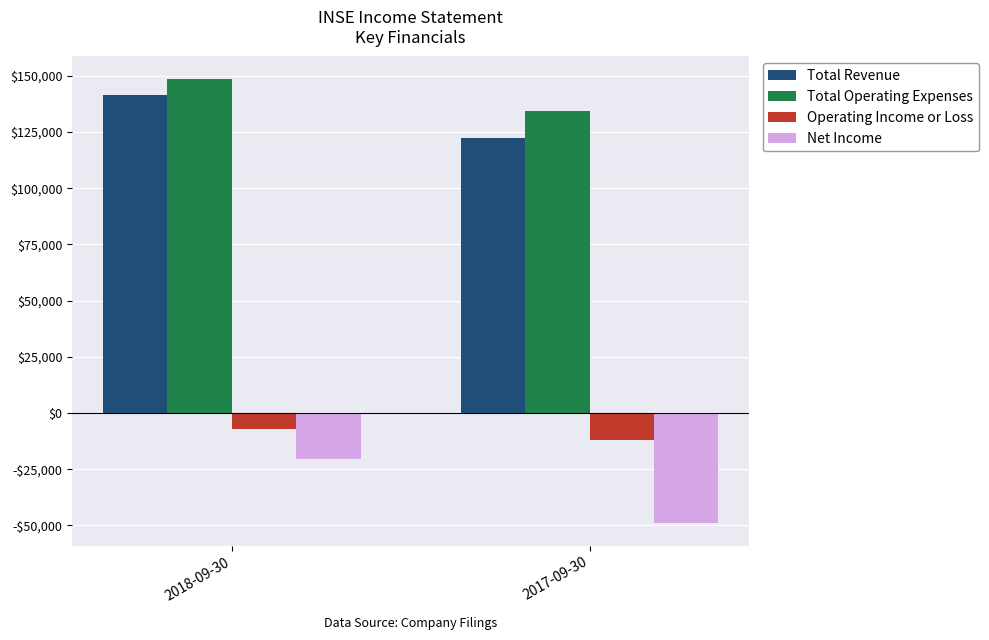

Rank the categories by Net Income value from highest to lowest.

2018-09-30, 2017-09-30